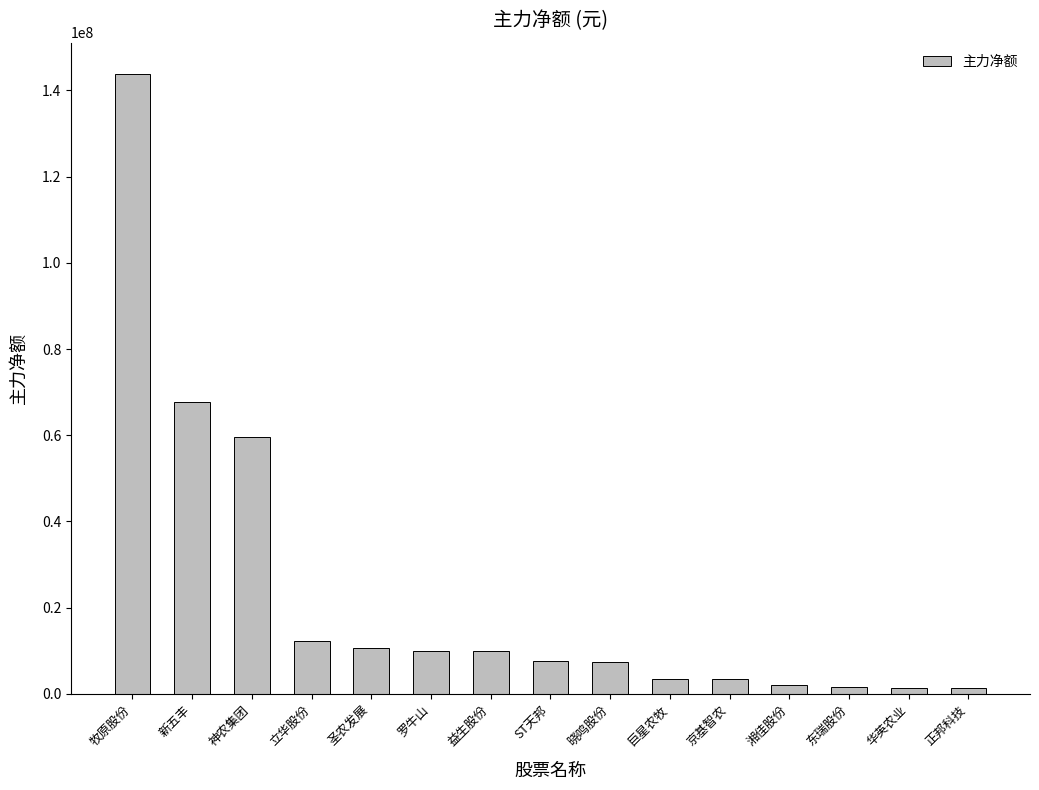

Where is the data nearest to the value 72599480?

新五丰